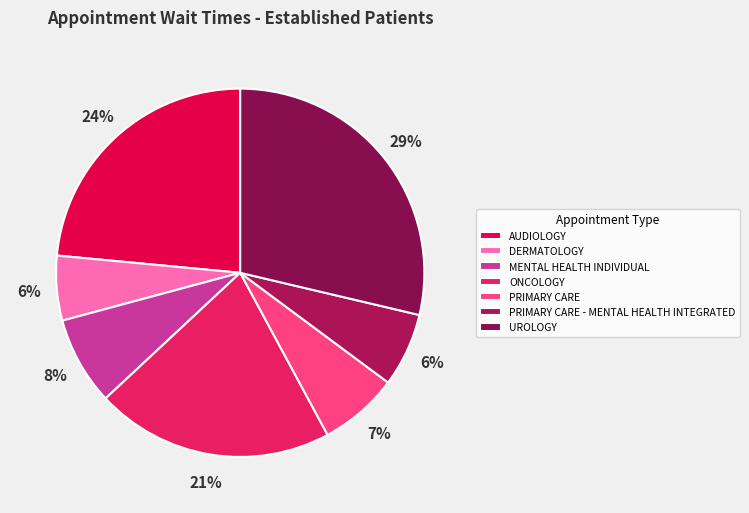

Does AUDIOLOGY represent more than half of the total?

No